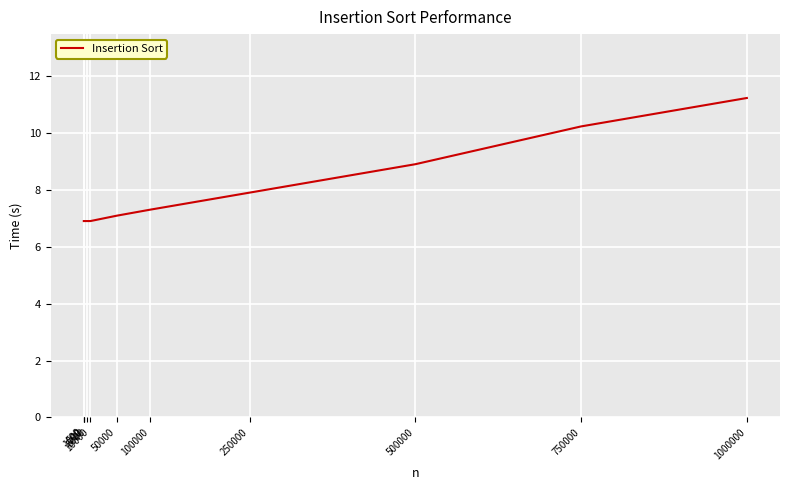

What is the greatest value displayed?

11.2